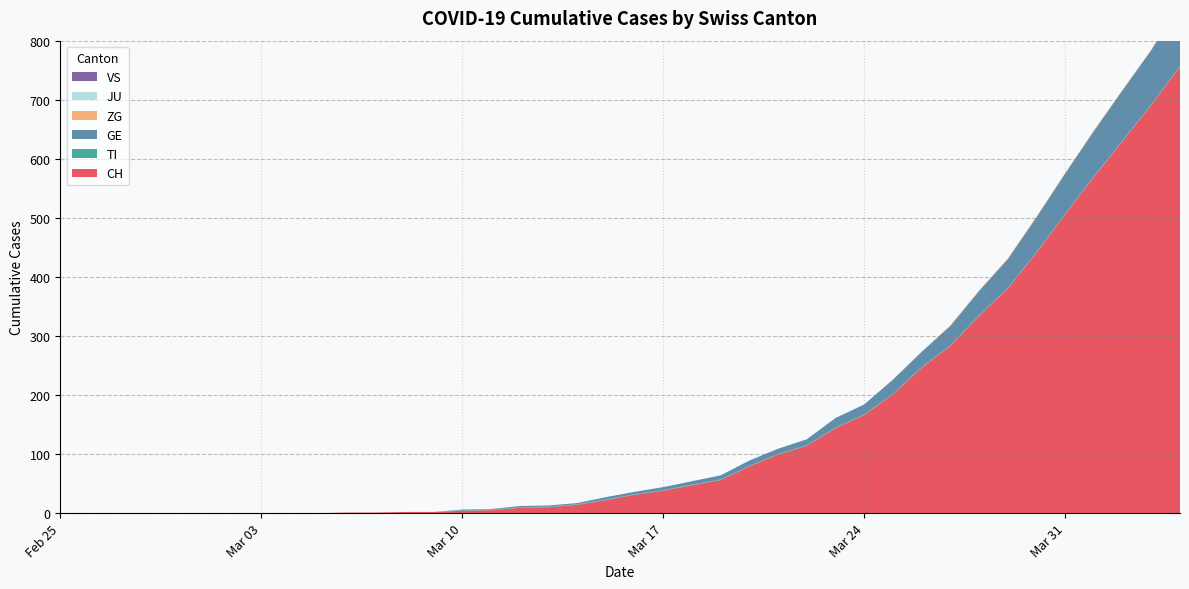

Reading left to right, what are all the values shown in this chart?

CH: 0	0	0	0	0	0	0	0	0	0	1	1	2	2	4	5	9	10	14	22	31	38	47	56	79	99	114	144	166	201	246	283	334	380	441	506	569	630	691	756
TI: 0	0	0	0	0	0	0	0	0	0	0	0	0	0	1	1	1	1	1	1	1	1	1	1	1	1	1	1	1	1	1	1	1	1	1	1	1	1	1	1
GE: 0	0	0	0	0	0	0	0	0	0	0	0	0	0	1	1	2	2	2	4	4	5	6	7	9	9	10	16	17	24	26	33	41	49	59	68	77	85	92	106
ZG: 0	0	0	0	0	0	0	0	0	0	0	0	0	0	0	0	0	0	0	0	0	0	0	0	0	0	0	0	0	0	0	1	1	1	1	1	1	1	1	2
JU: 0	0	0	0	0	0	0	0	0	0	0	0	0	0	0	0	0	0	0	0	0	0	0	0	0	0	0	0	0	0	0	0	0	0	0	0	0	0	0	0
VS: 0	0	0	0	0	0	0	0	0	0	0	0	0	0	0	0	0	0	0	0	0	0	0	0	0	0	0	0	0	0	0	0	0	0	0	0	0	0	0	0